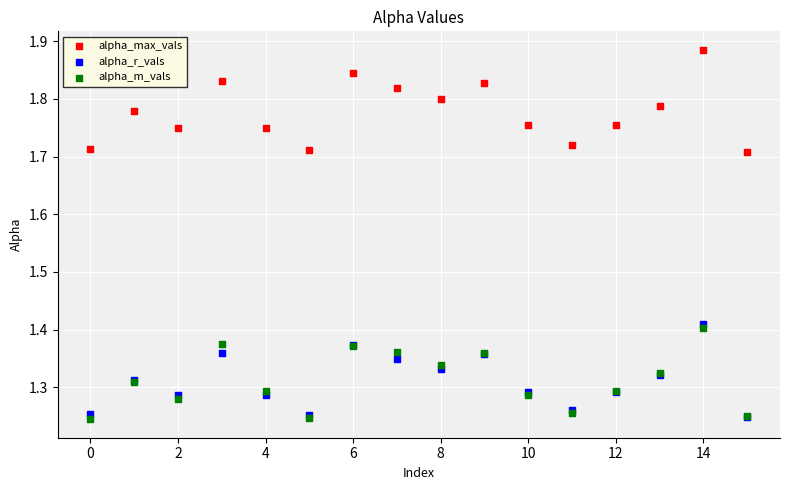

Which series contains the highest Y value?

alpha_max_vals